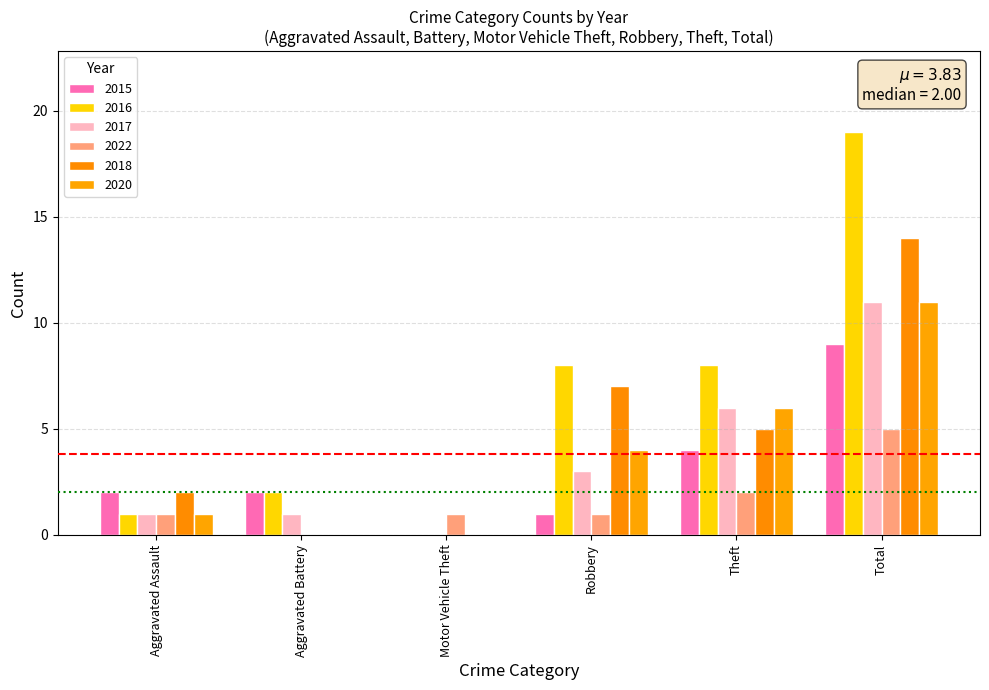

How many distinct data groups are displayed?

6